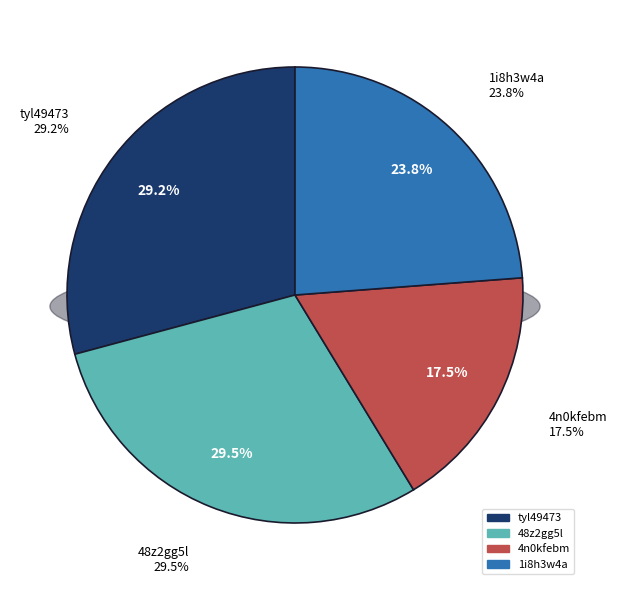

What is the largest slice in the pie chart?

48z2gg5l